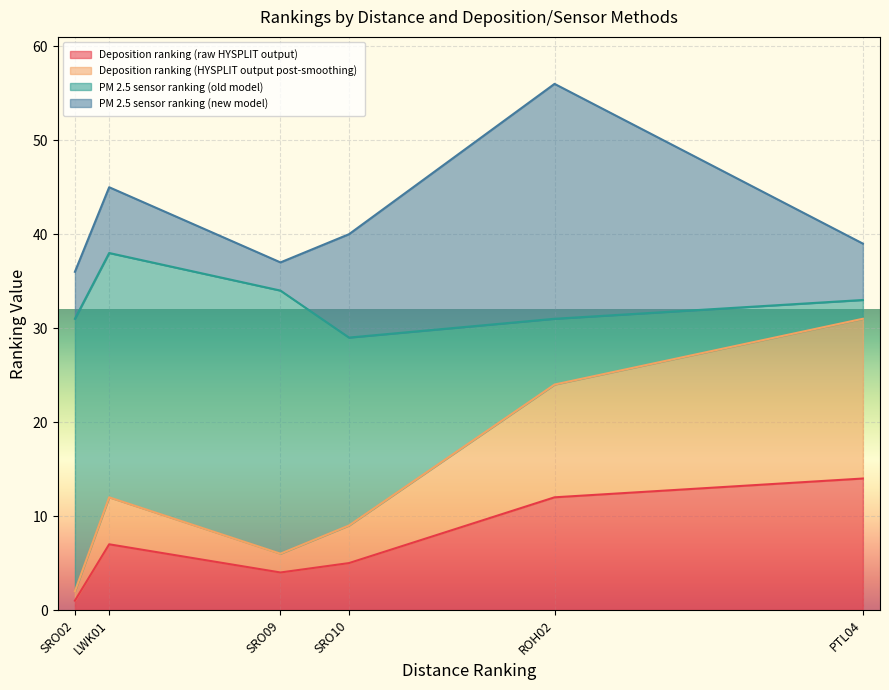

Which category has the highest value in the Deposition ranking (raw HYSPLIT output) series?

PTL04